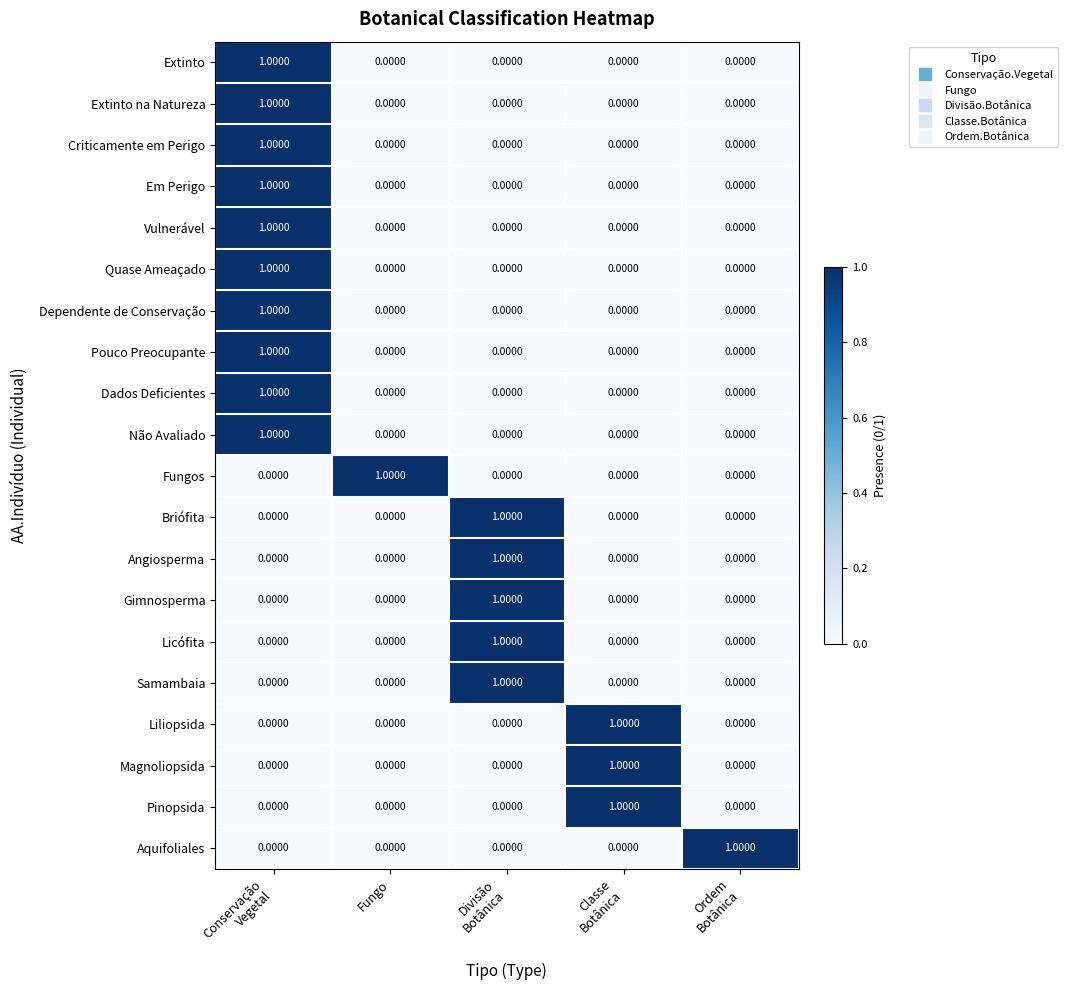

At how many categories does at least one series exceed 0?

5